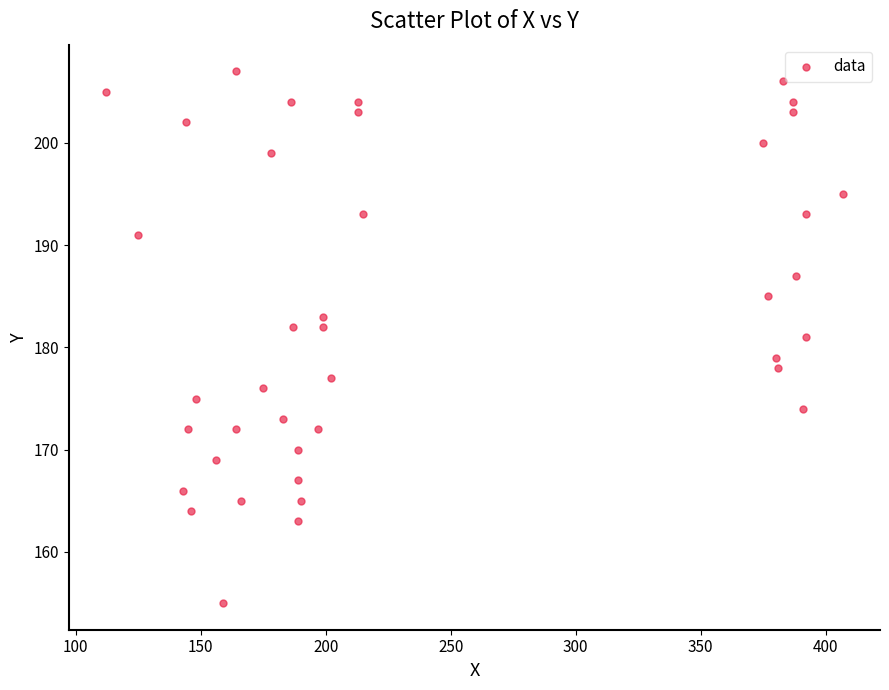

What is the range of X values (max minus min)?

295